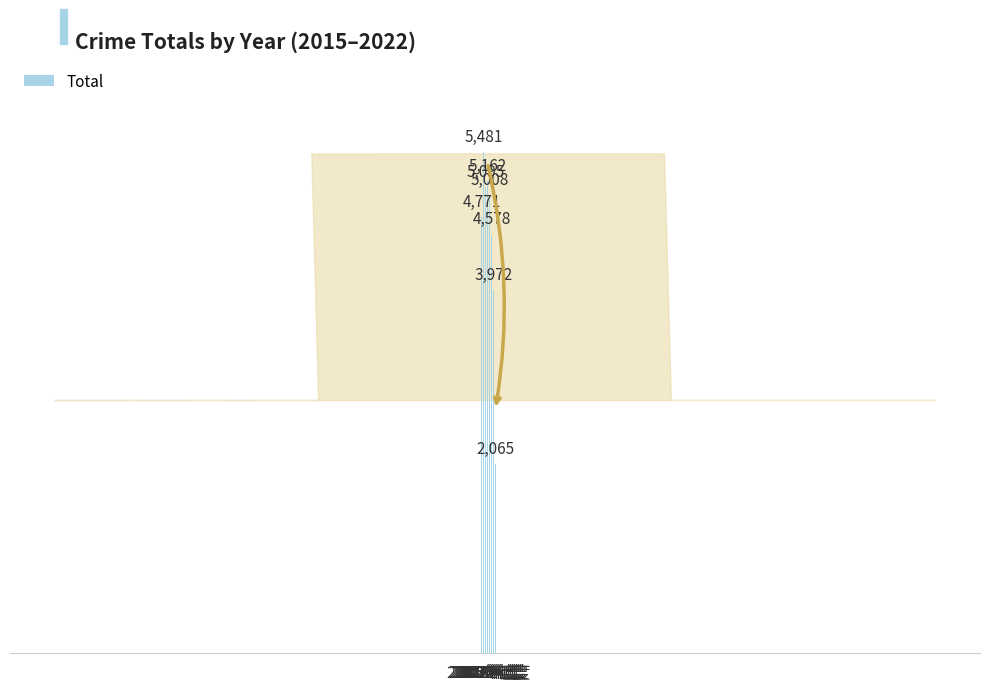

Are the bars grouped side by side (vs. stacked)?

No